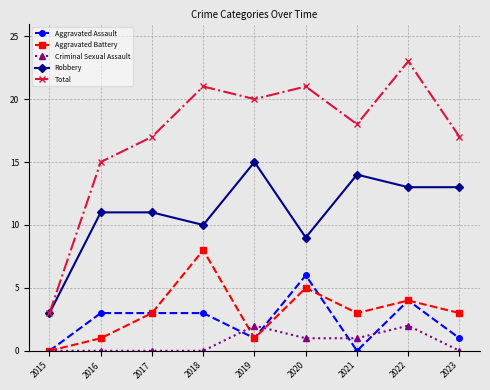

What is the sum of all Robbery values?

99